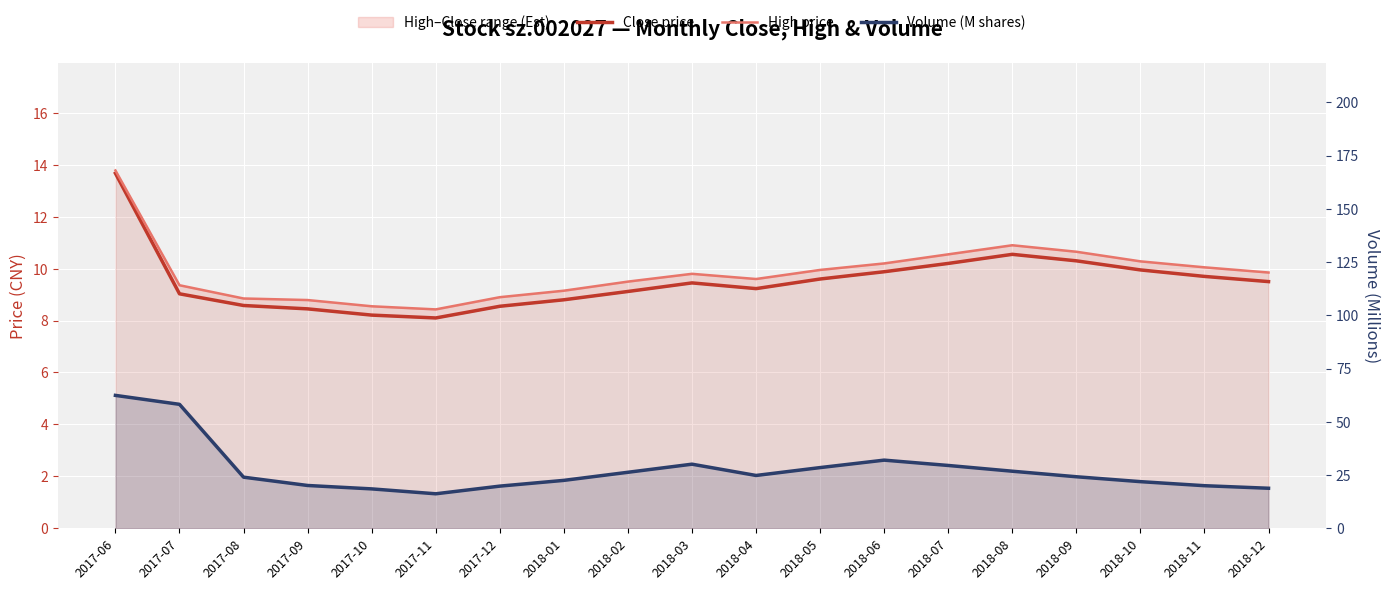

Is it true that Close price equals 9.9 at 2018-06?

True